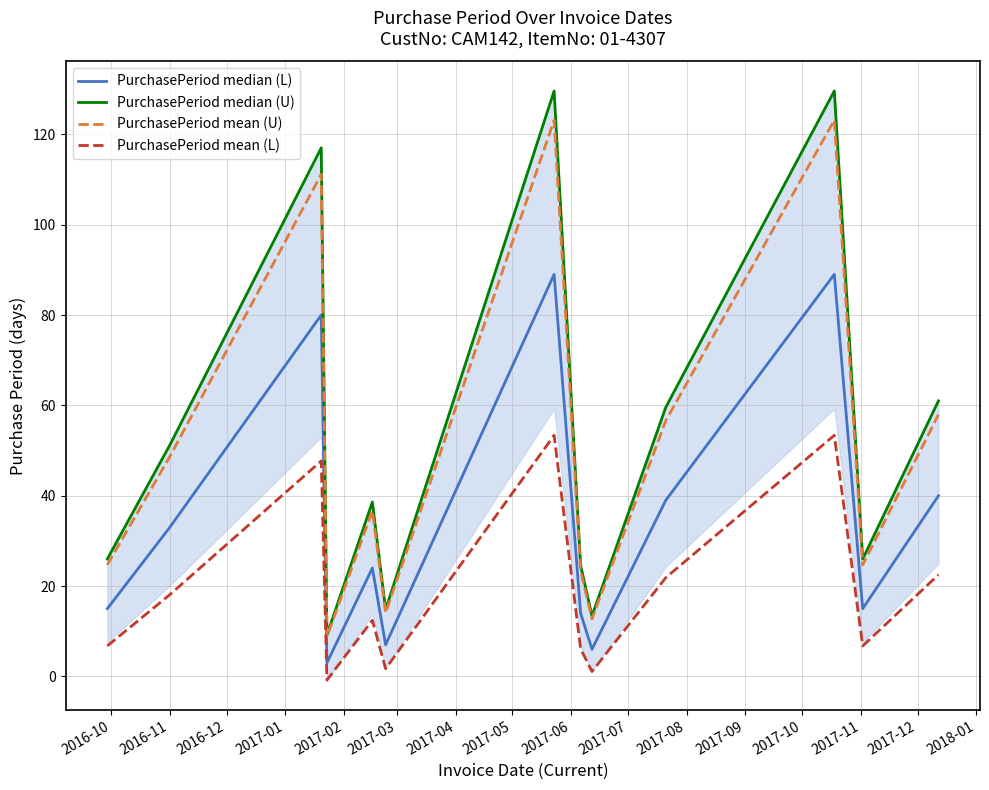

What is the highest value of the PurchasePeriod mean (L) series?

53.4